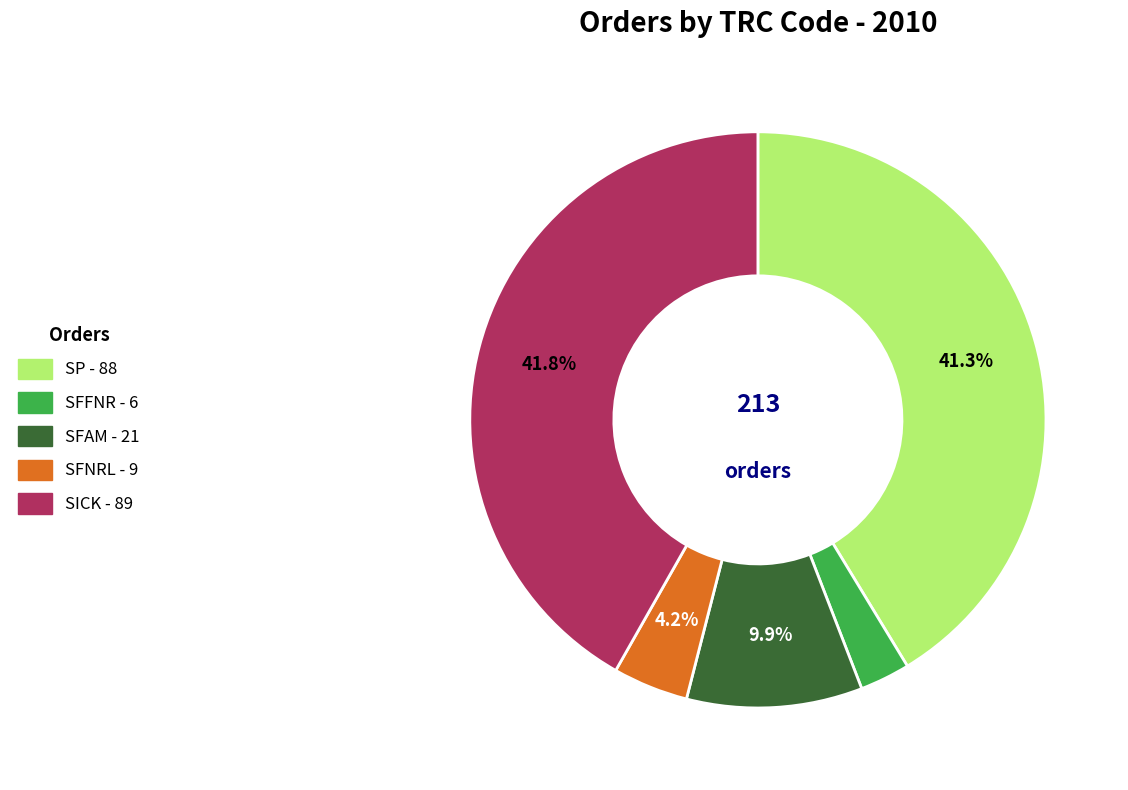

What percentage is the SFNRL slice, to the nearest percent?

4%